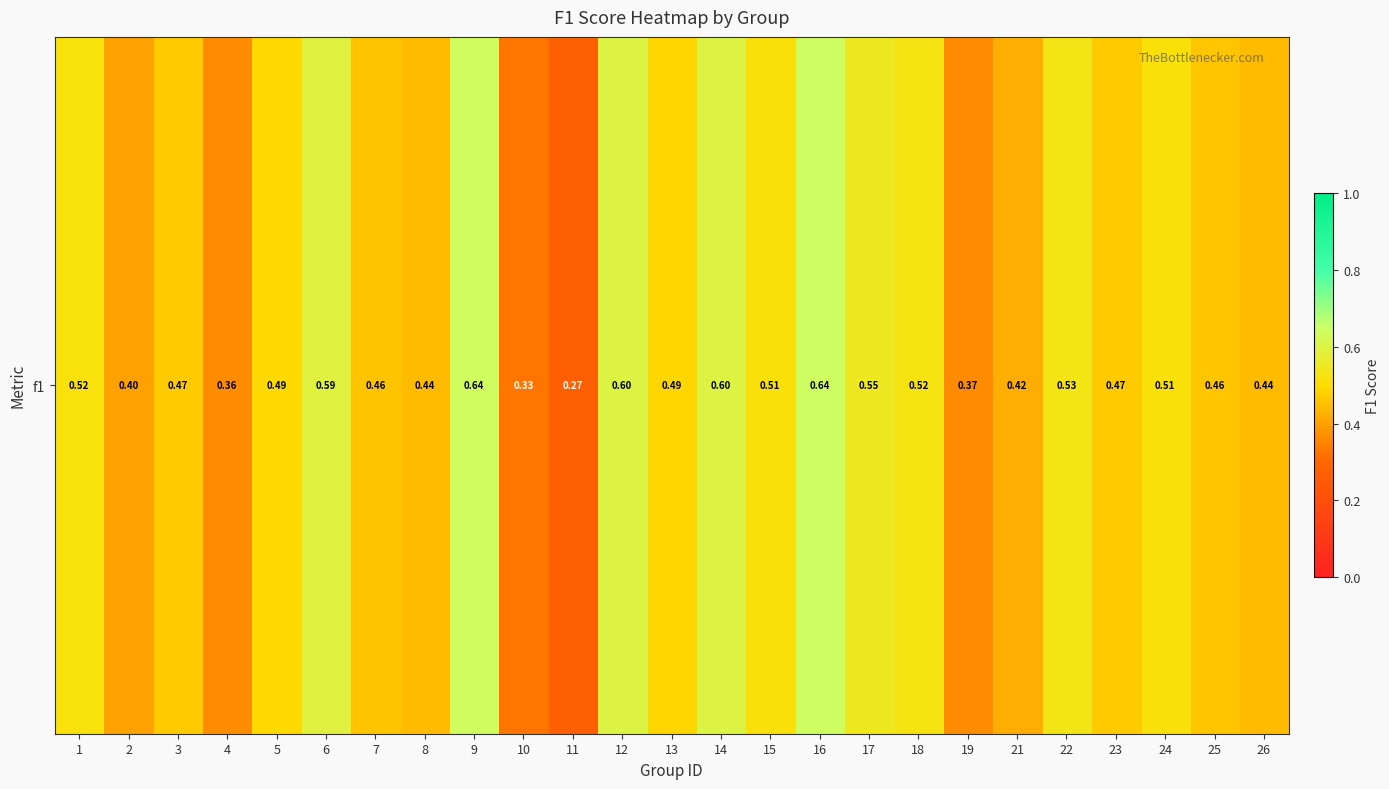

What is the maximum value shown in the chart?

0.6